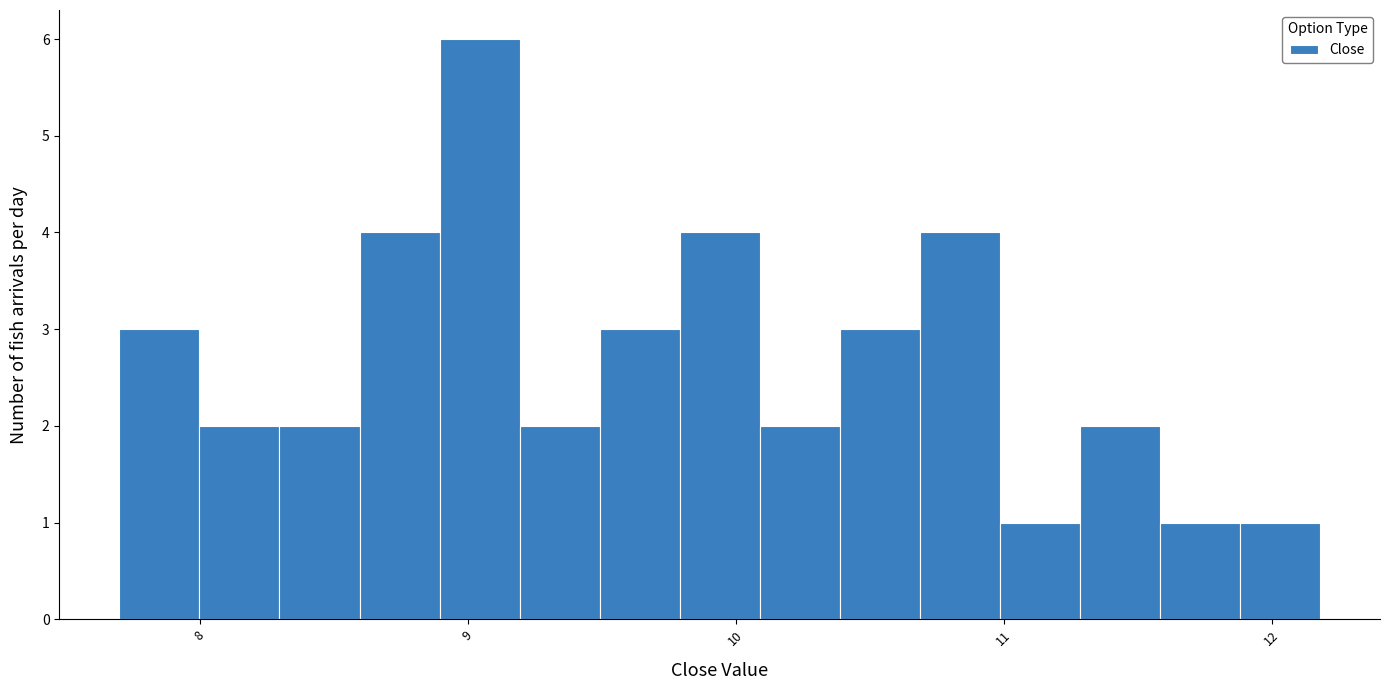

Around what value on the x-axis is the tallest bar? Give the approximate position of its centre, as read against the axis.

9.0